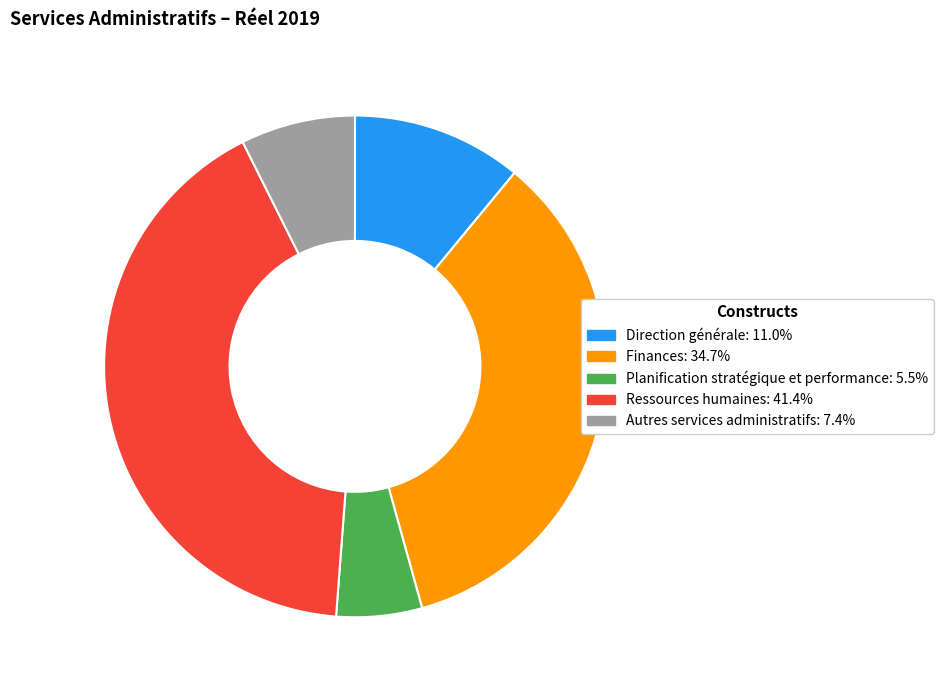

Is the sum of Planification stratégique et performance and Direction générale greater than half?

No